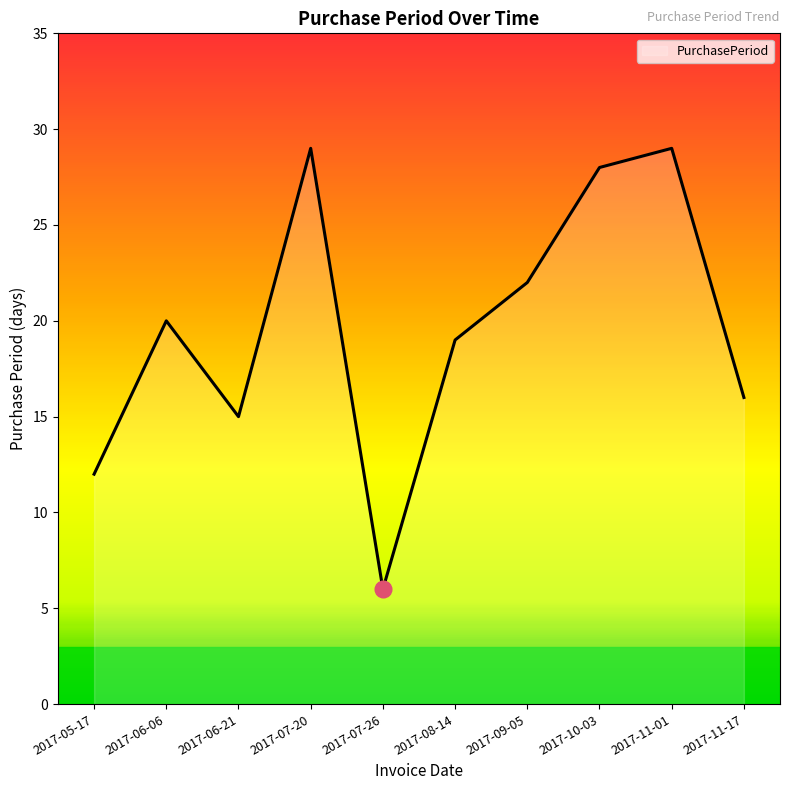

What is the smallest value displayed?

6